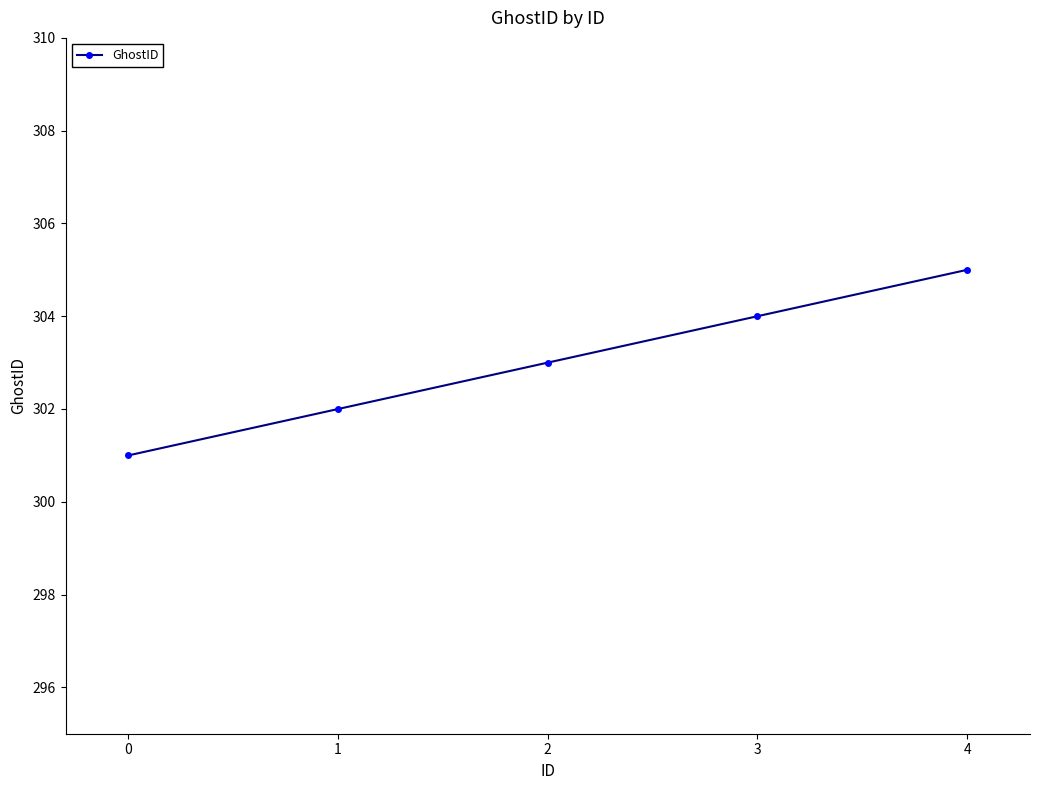

What is the average value?

303